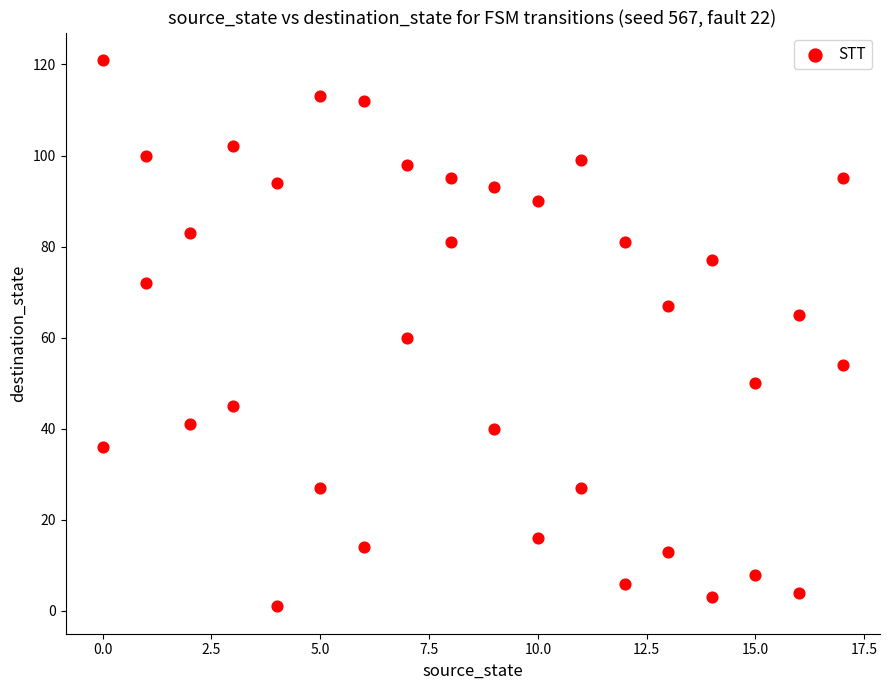

What is the range of X values (max minus min)?

17